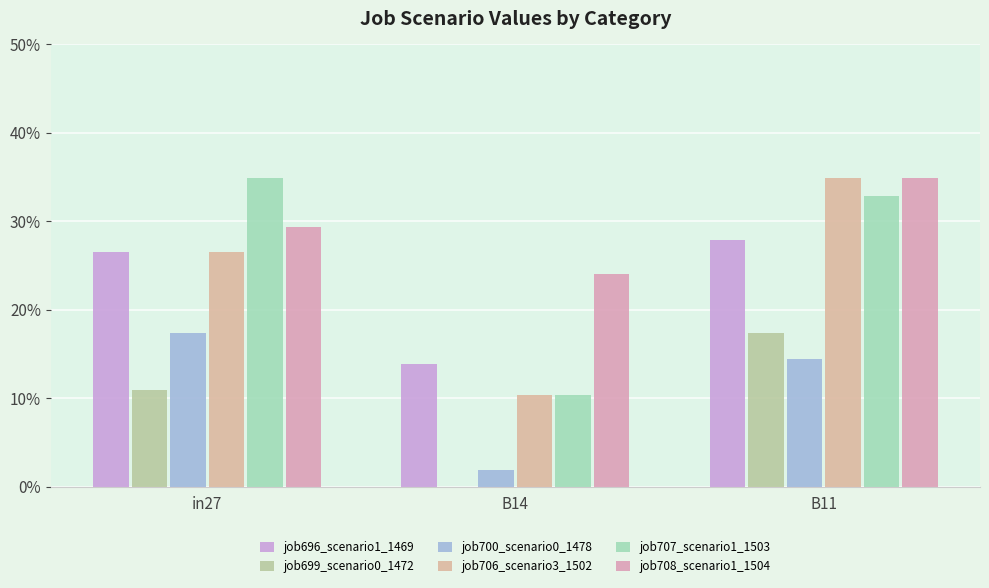

How many bars are there in each group?

6